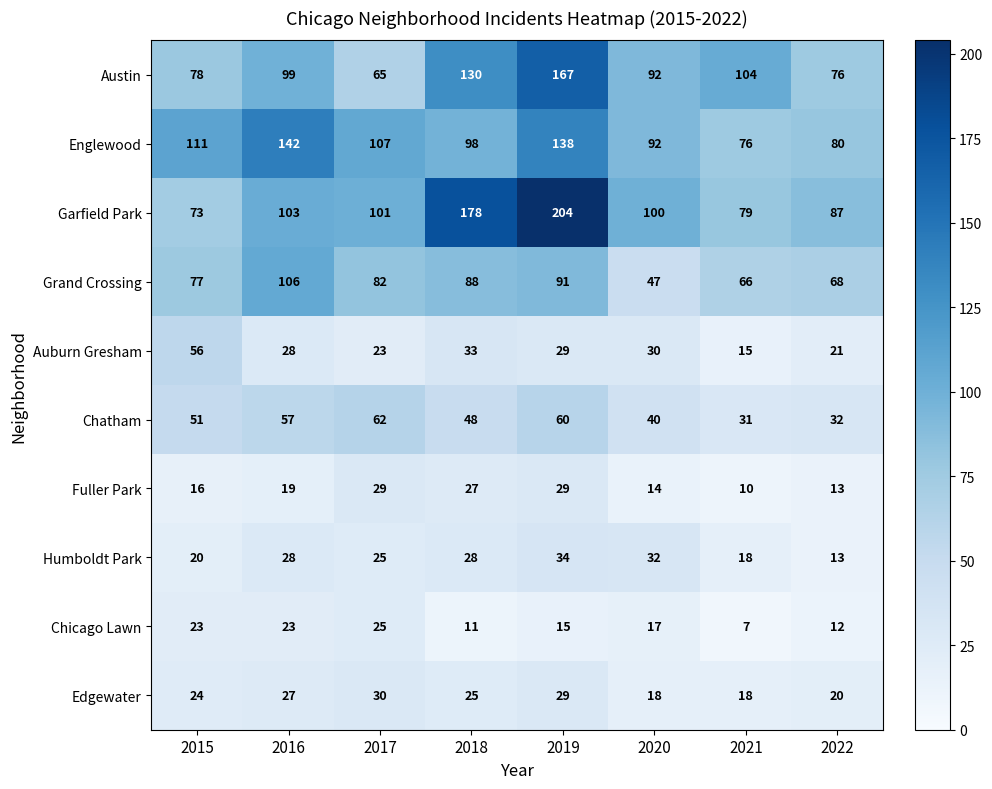

At how many categories does at least one series exceed 152?

2